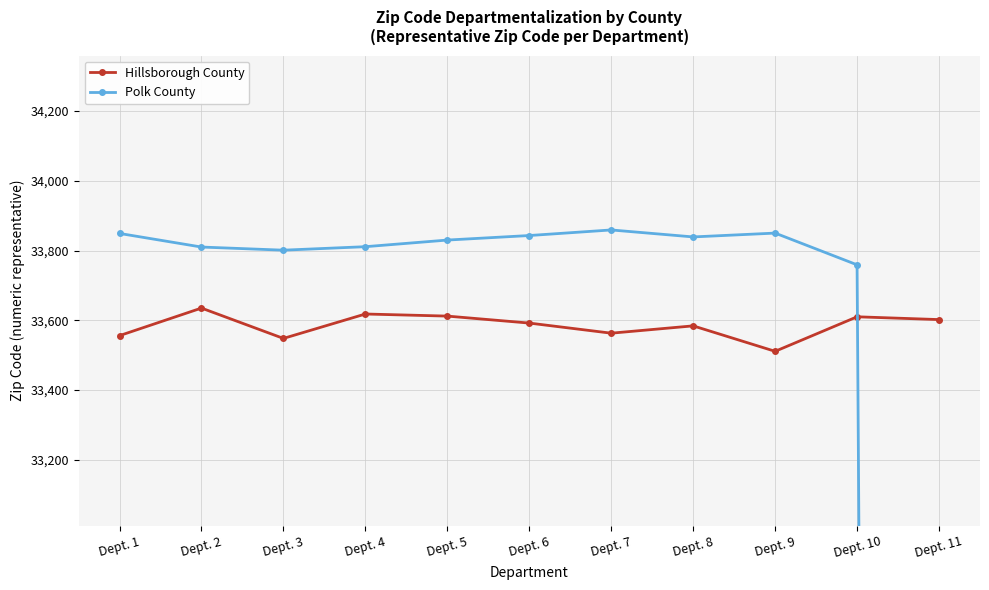

List the series in order of their overall mean, lowest first.

Polk County, Hillsborough County